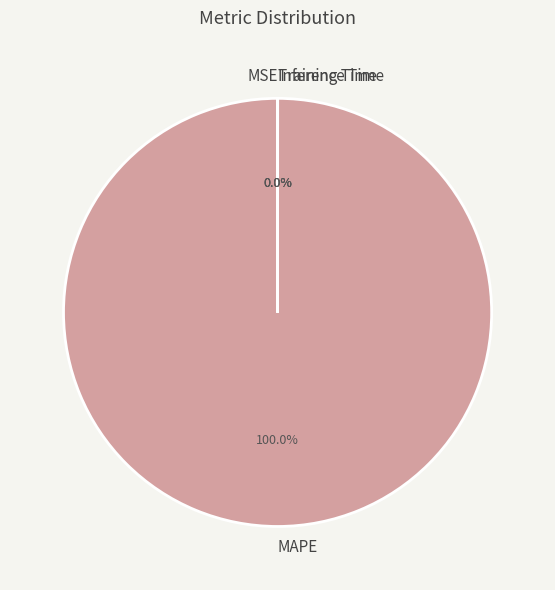

Which category accounts for the majority?

MAPE